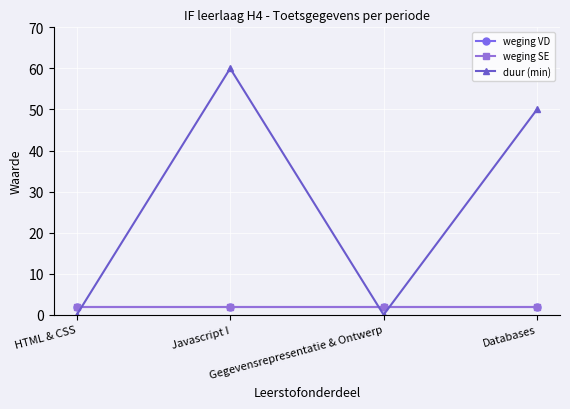

Is this an area chart (filled region under the line)?

No